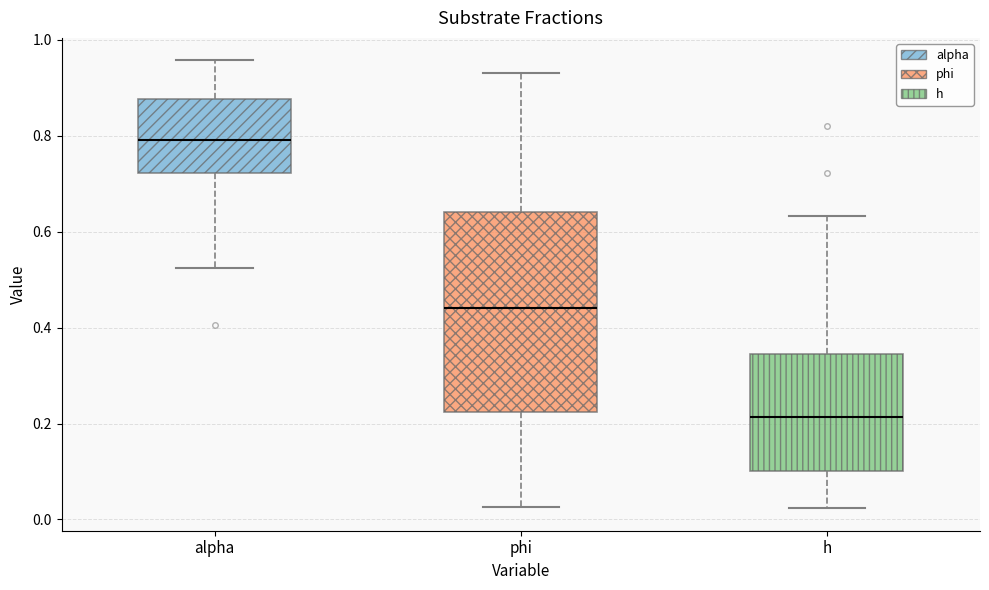

Reading left to right, transcribe this box plot: for each box, give where its median line is, the range the box spans, and where its two whiskers end, as read against the y-axis. The values are not printed on the chart, so give them approximately, as read against the axis.

alpha: median 0.80, box 0.72 to 0.88, whiskers 0.52 to 0.96
phi: median 0.44, box 0.22 to 0.64, whiskers 0.02 to 0.94
h: median 0.22, box 0.10 to 0.34, whiskers 0.02 to 0.64